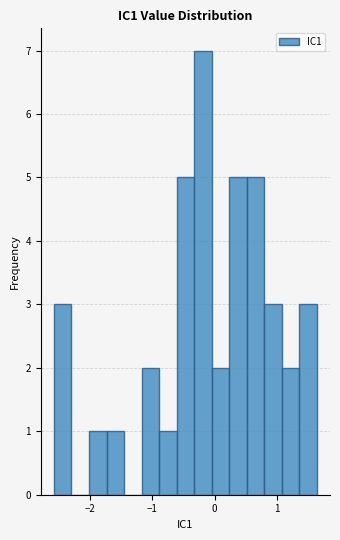

Read against the x-axis, roughly where is the centre of the tallest bar?

-0.2